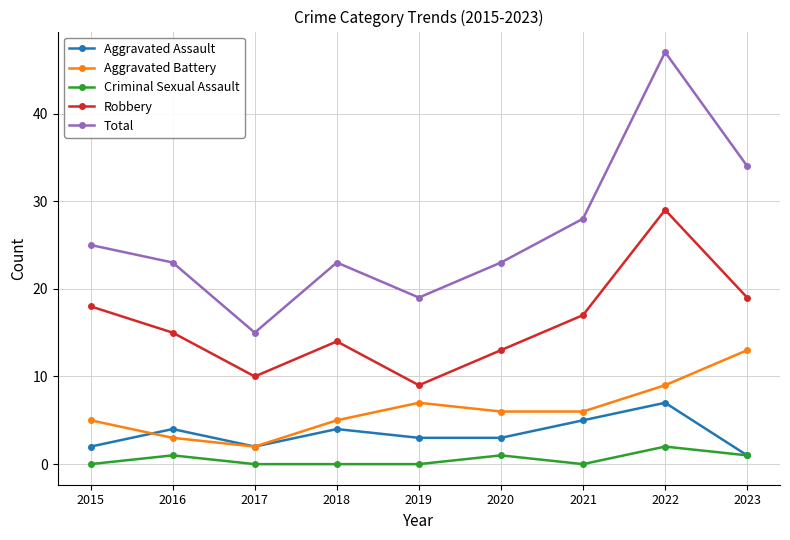

The value of Total at 2019 is 19. True or false?

True